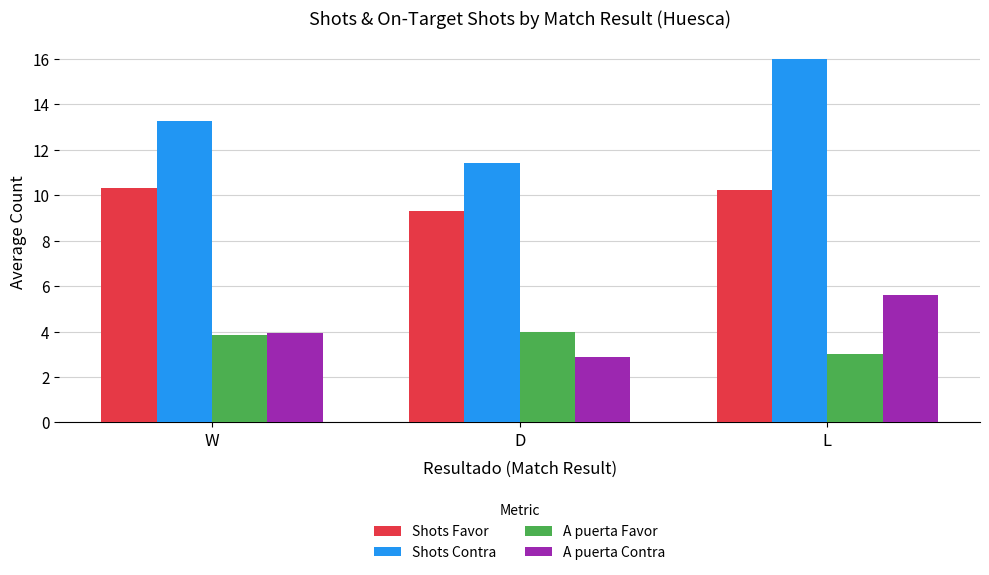

Rank the series by their maximum value, from highest to lowest.

Shots Contra, Shots Favor, A puerta Contra, A puerta Favor